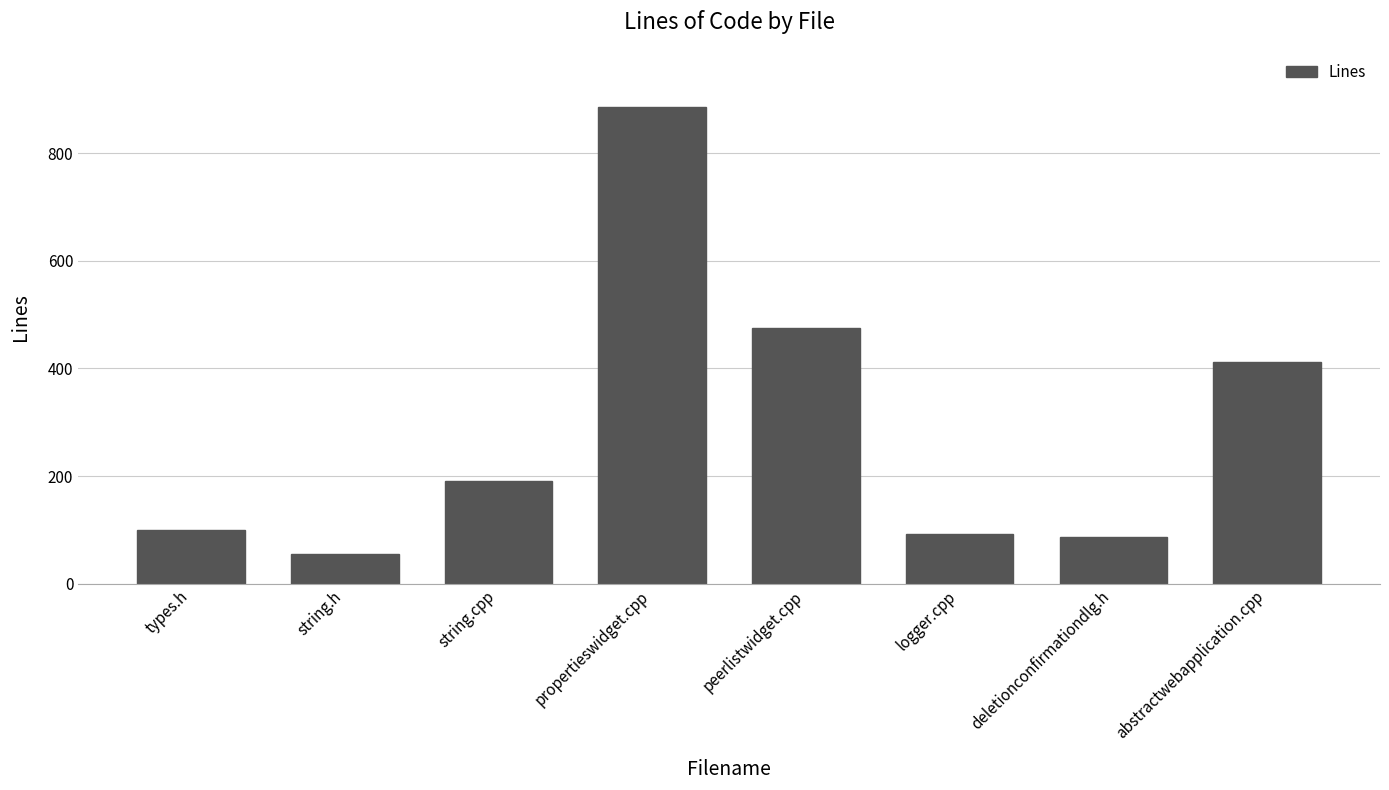

True or false: the data shows 35 at types.h.

False